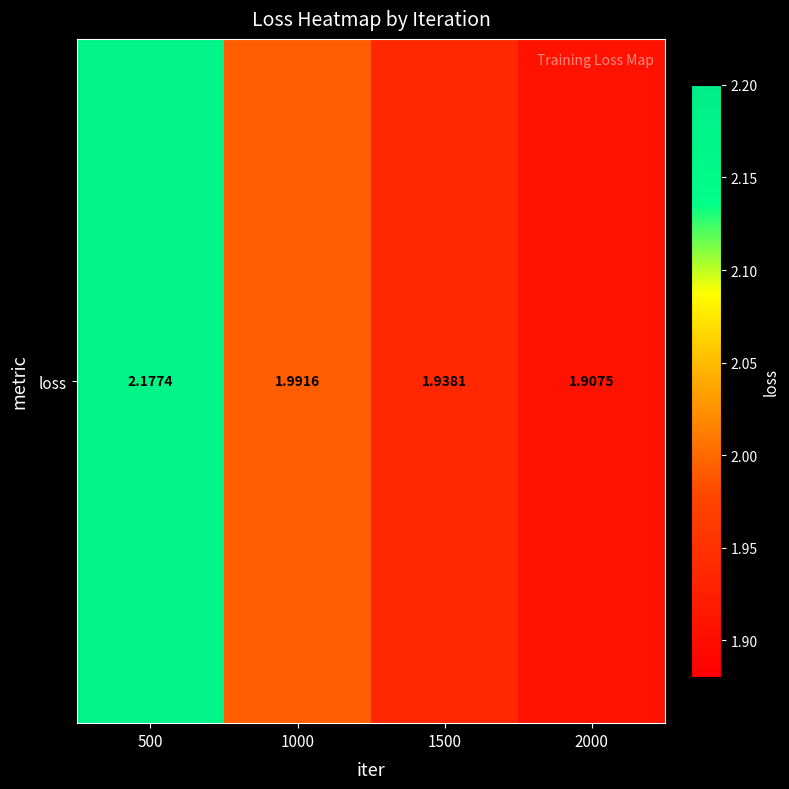

Reading left to right, transcribe all the data shown in this chart.

500=2.2	1000=2.0	1500=1.9	2000=1.9